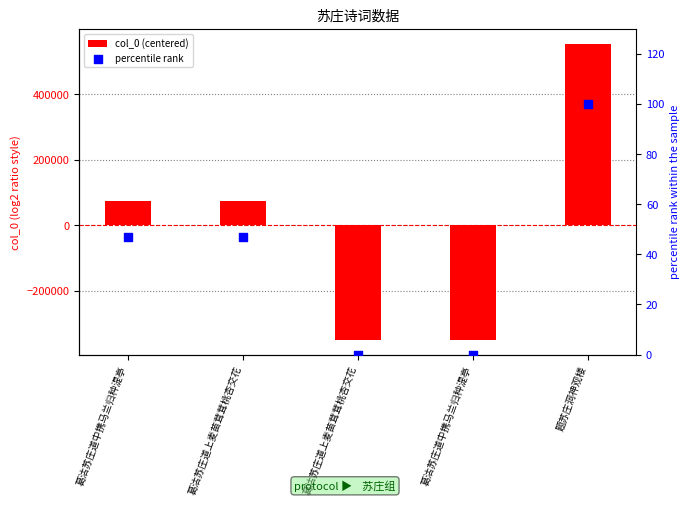

At which category is the sum across all series the highest?

题苏庄洞神观楼